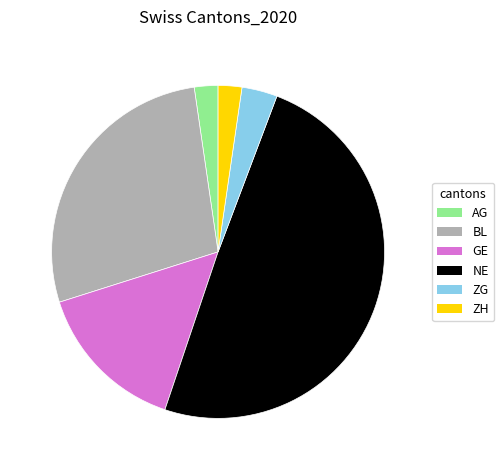

Does any single category account for the majority?

No